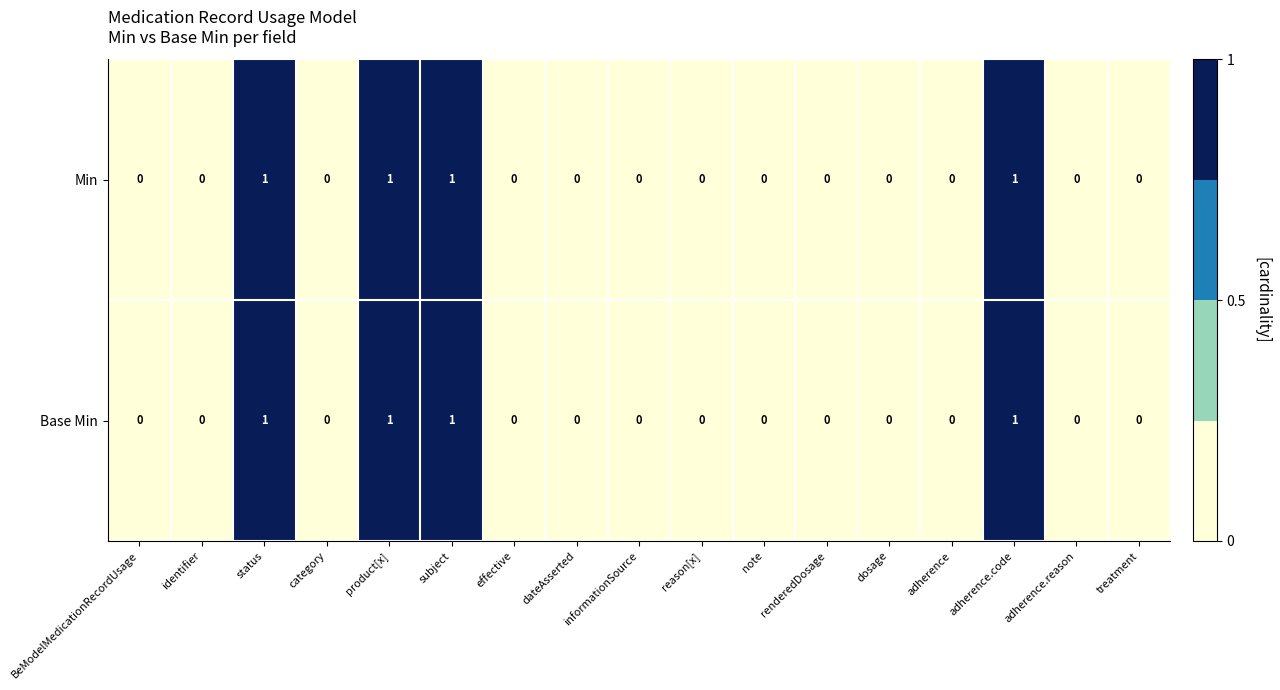

The Base Min series shows 0 at dosage. True or false?

True